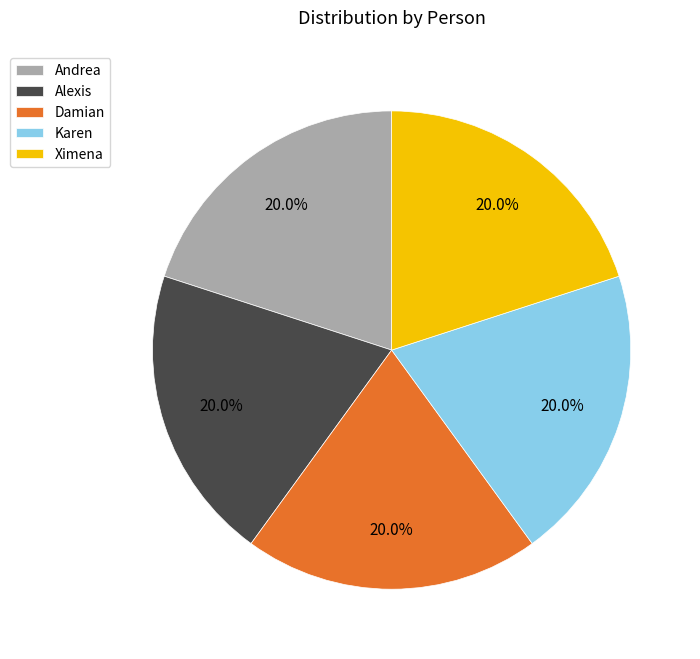

Is there a majority slice in this chart?

No